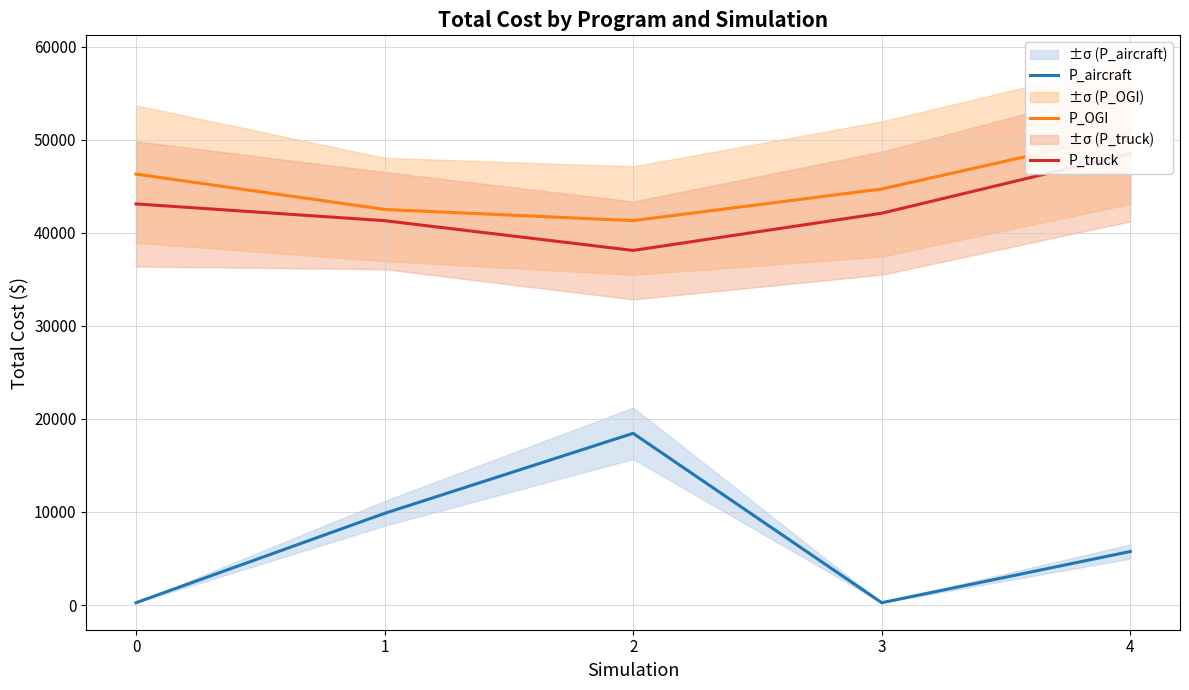

What is the value of the P_aircraft point at the 5th from the left?

5750